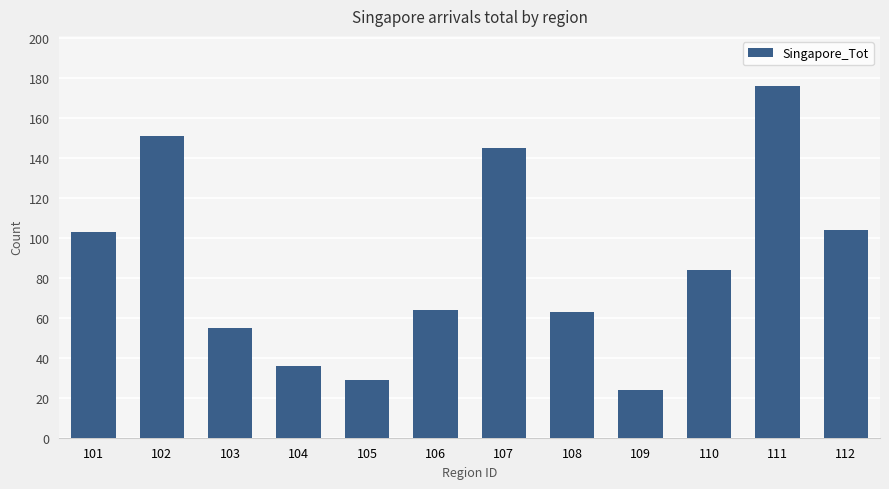

Reading left to right, transcribe all the data shown in this chart.

101=103	102=151	103=55	104=36	105=29	106=64	107=145	108=63	109=24	110=84	111=176	112=104